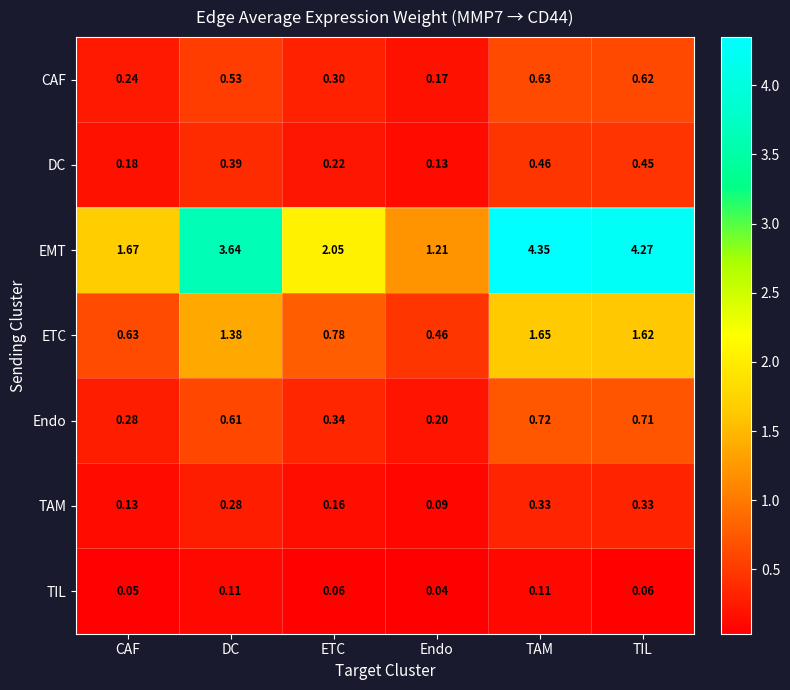

Between TAM and TIL, which series saw the biggest shift?

EMT